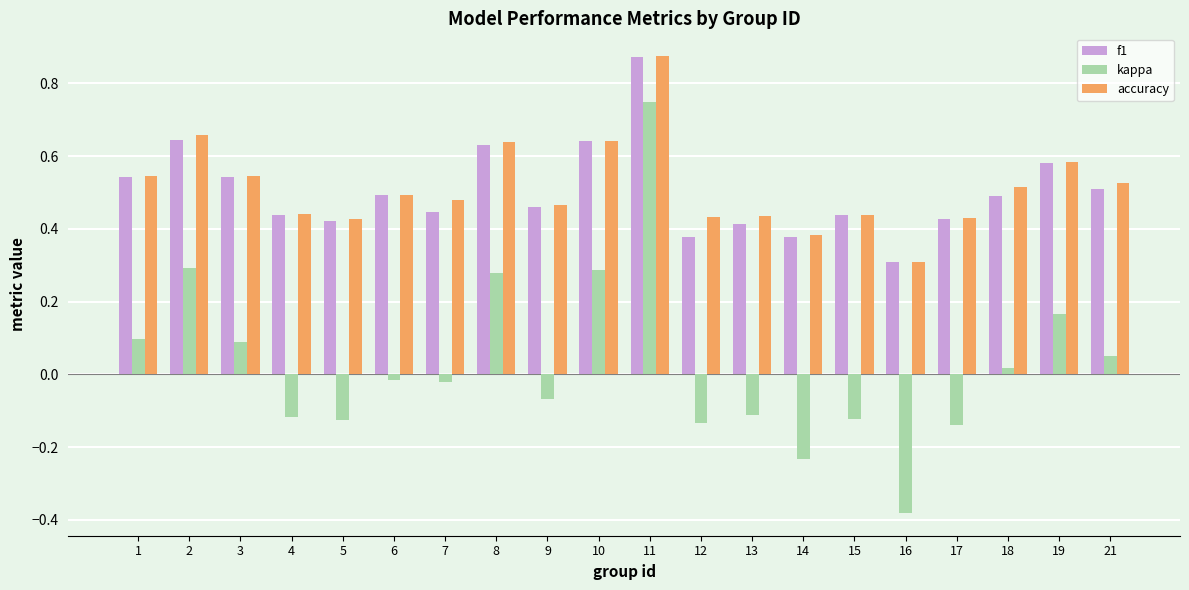

Which series has the widest spread of values?

kappa